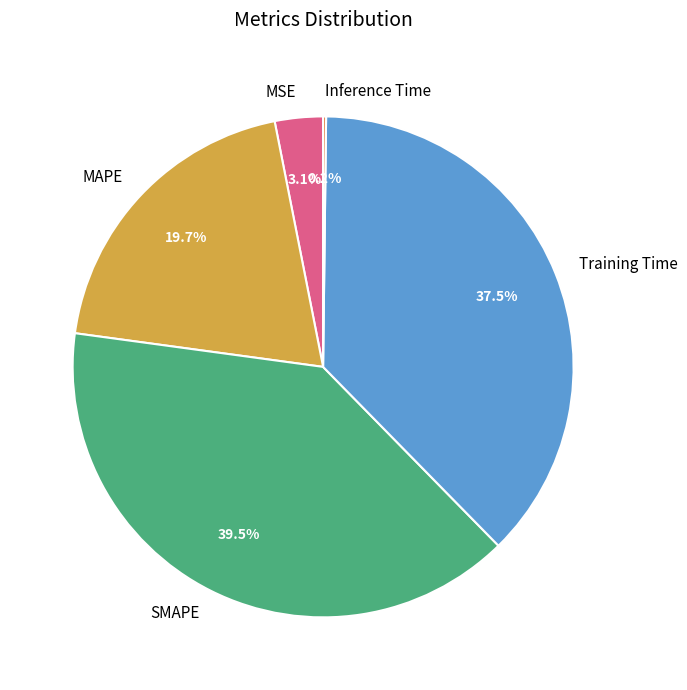

Does any single category account for the majority?

No